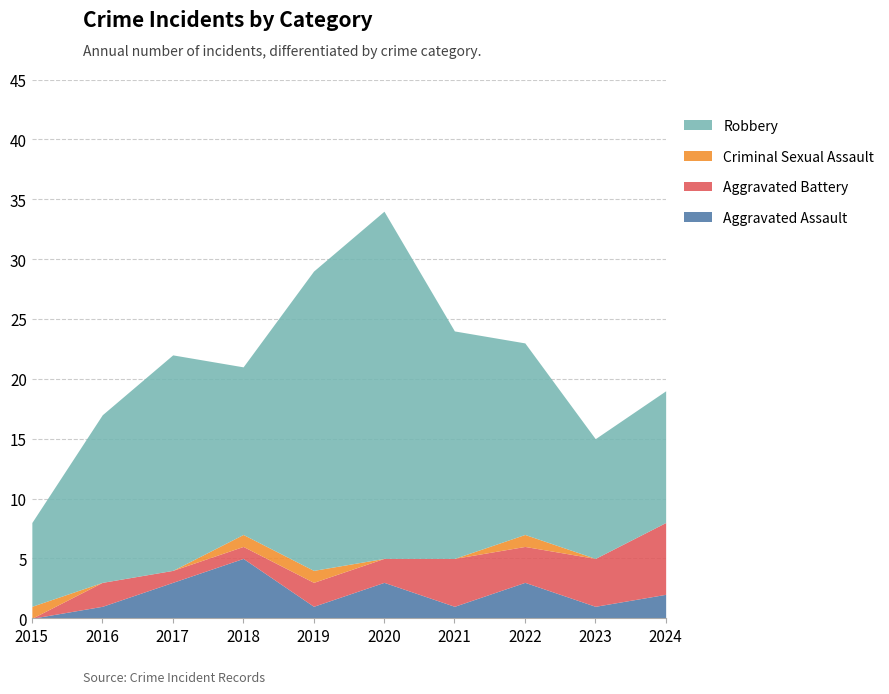

List the series in order of their peak value, highest first.

Robbery, Aggravated Battery, Aggravated Assault, Criminal Sexual Assault